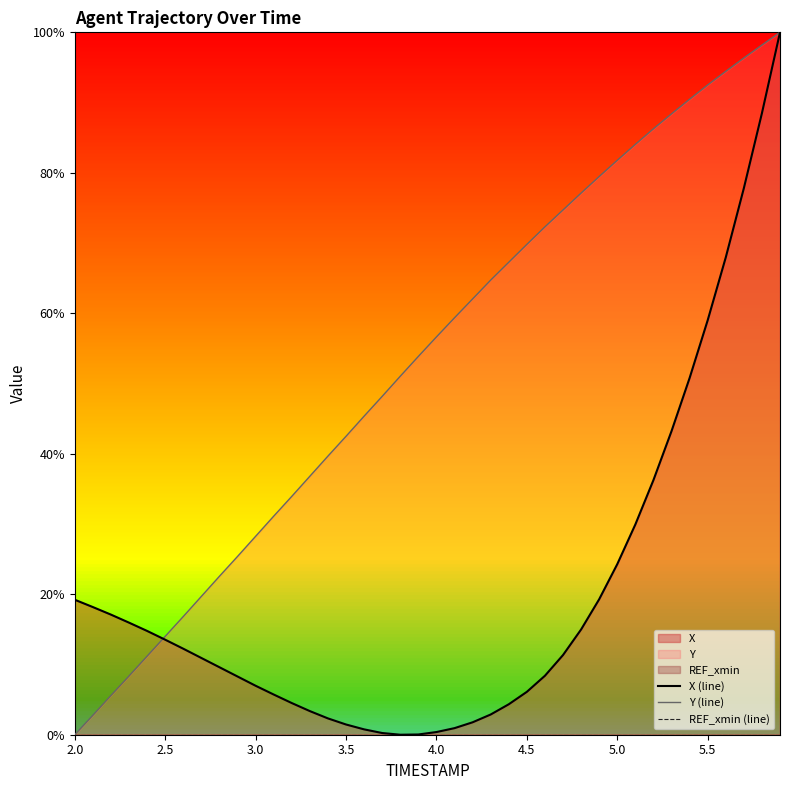

Does the chart display data point markers on the line(s)?

No